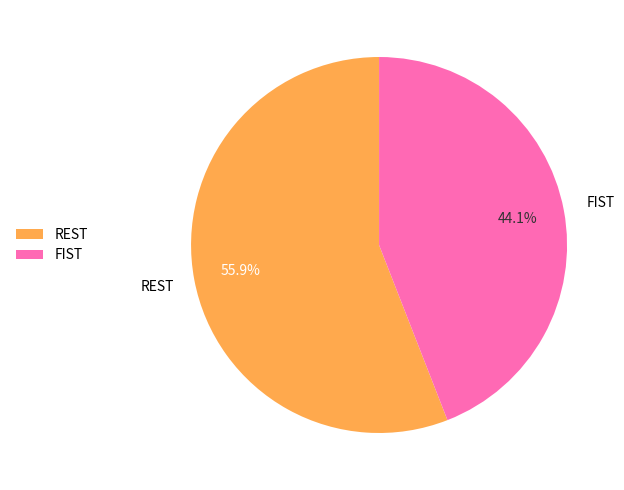

Rank the categories by value from highest to lowest.

REST, FIST